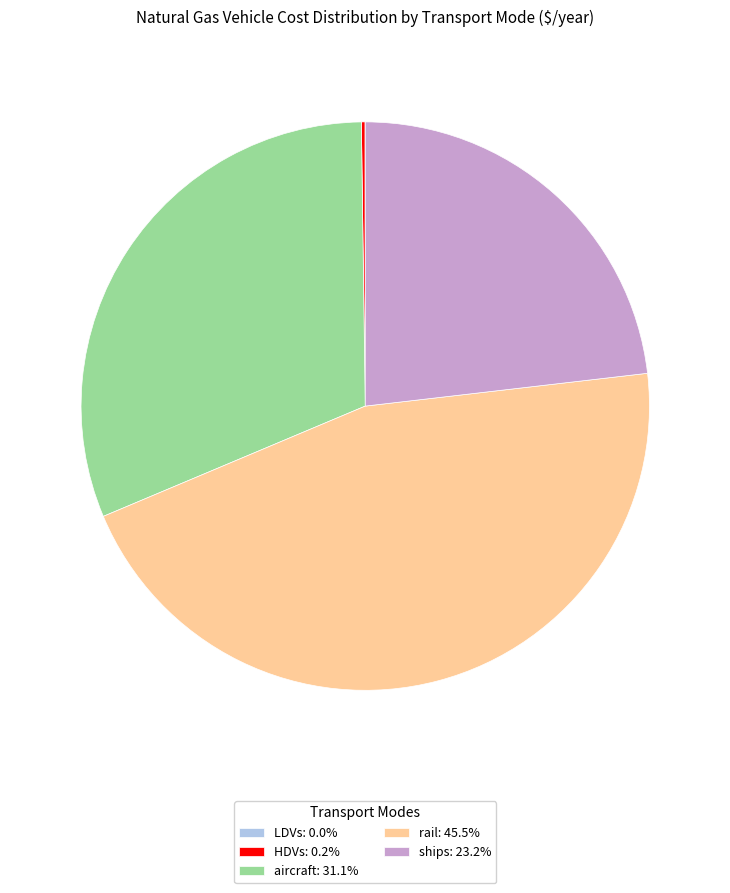

Is there a majority slice in this chart?

No